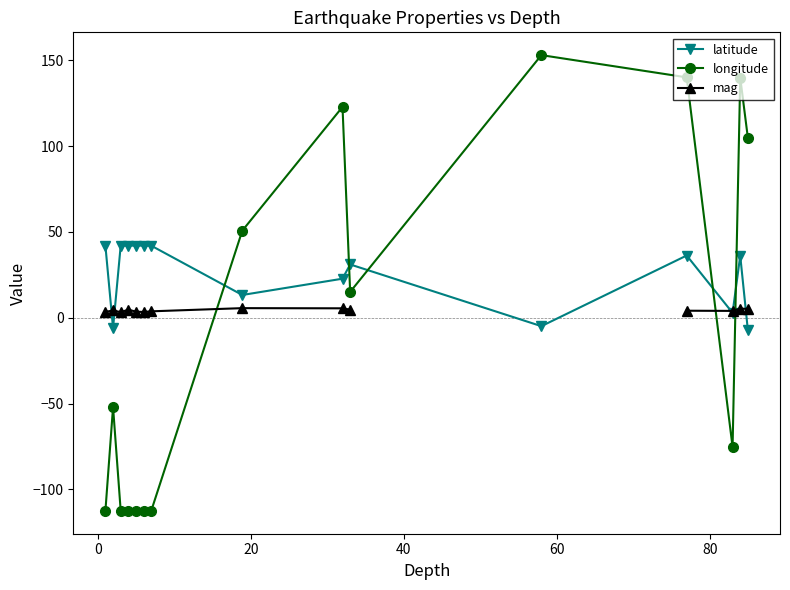

What is the difference between the longitude values at 40 and 12?

37.2